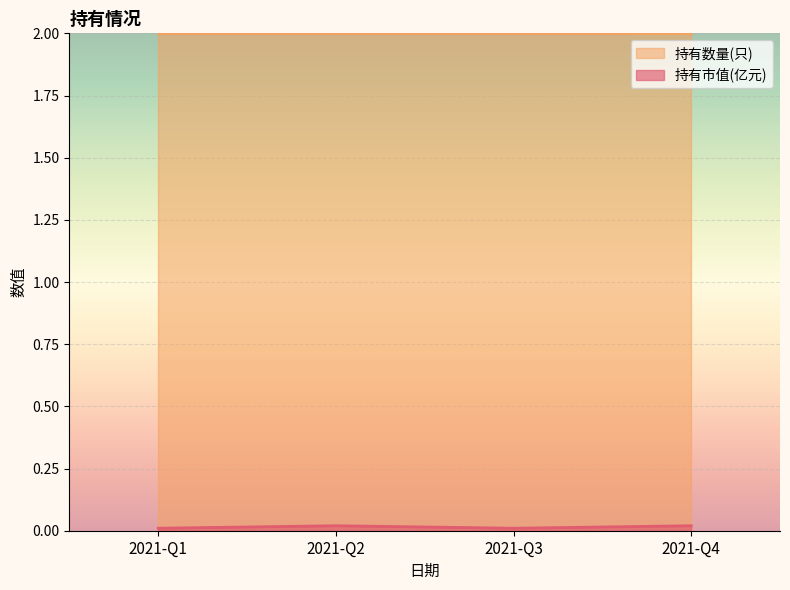

The value at 2021-Q1 is 0.0. True or false?

False